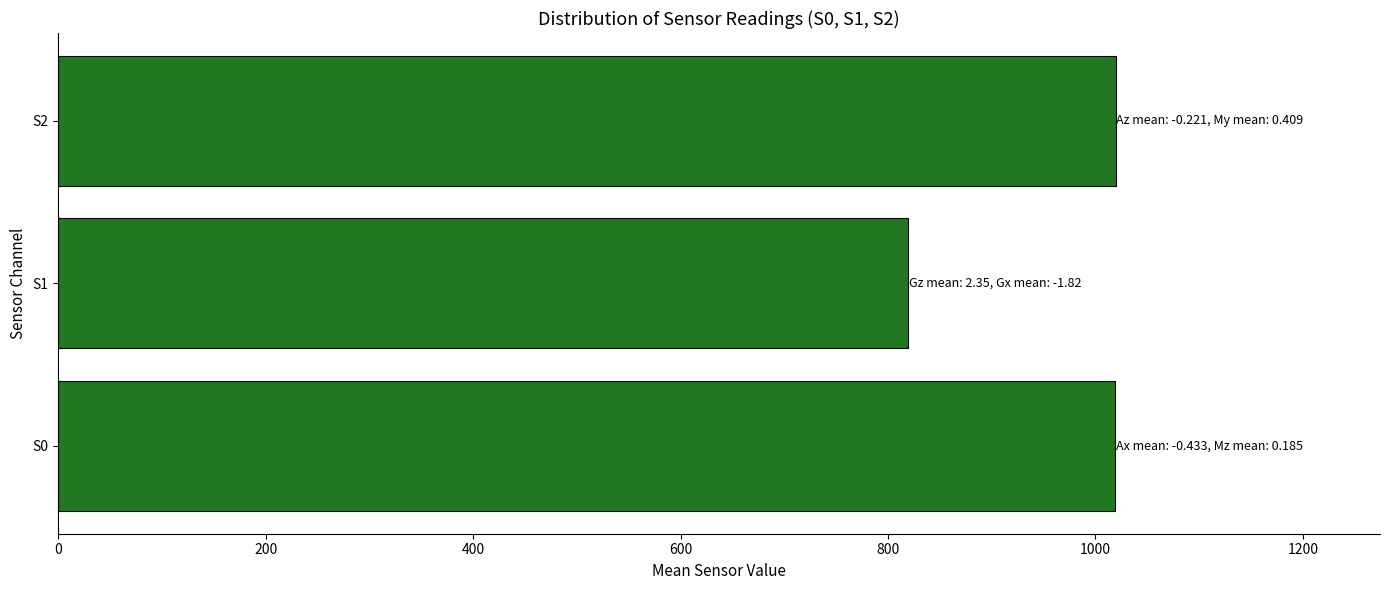

Is it true that the value at S0 is 423.9?

False